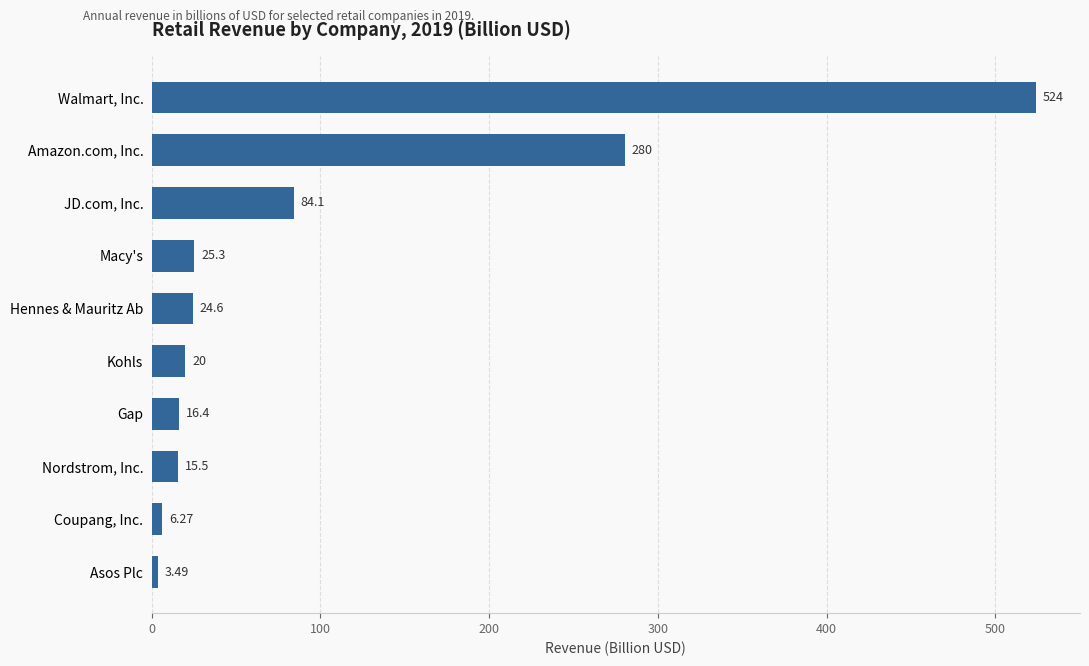

Is it true that the value at Coupang, Inc. is 6.3?

True